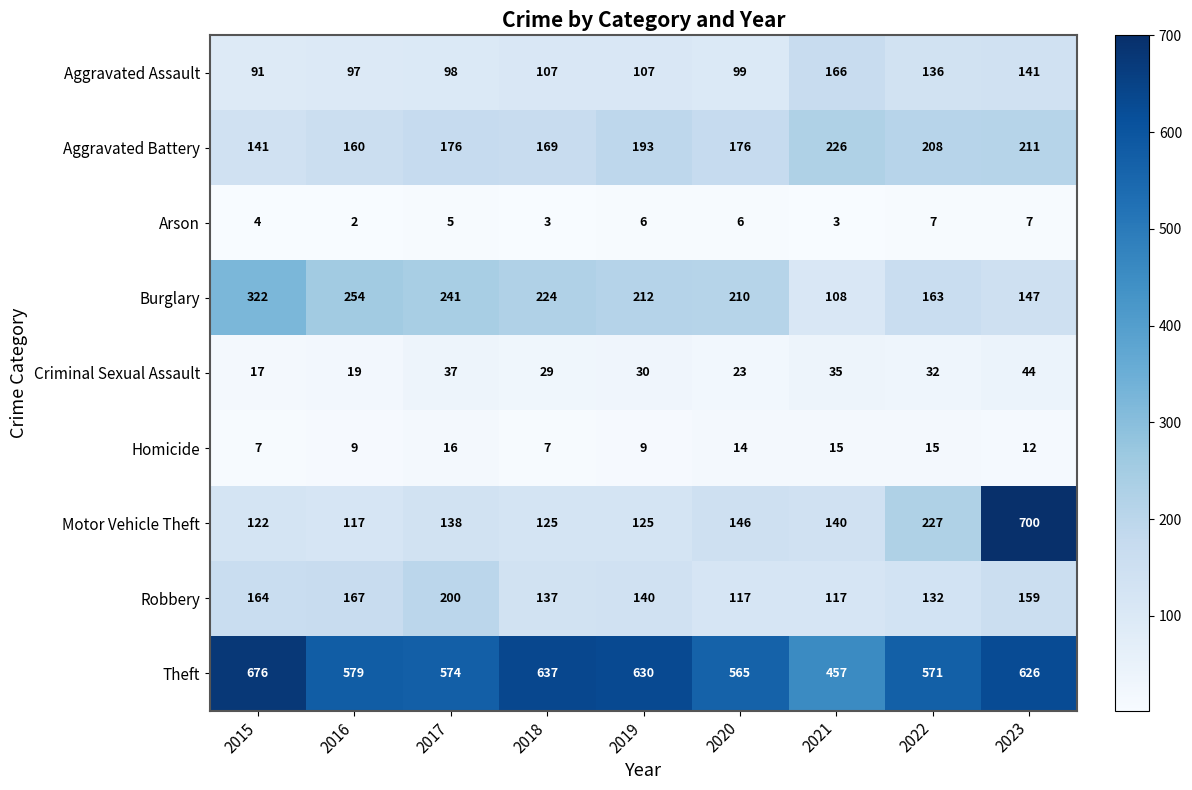

At which category is the sum across all series the highest?

2023